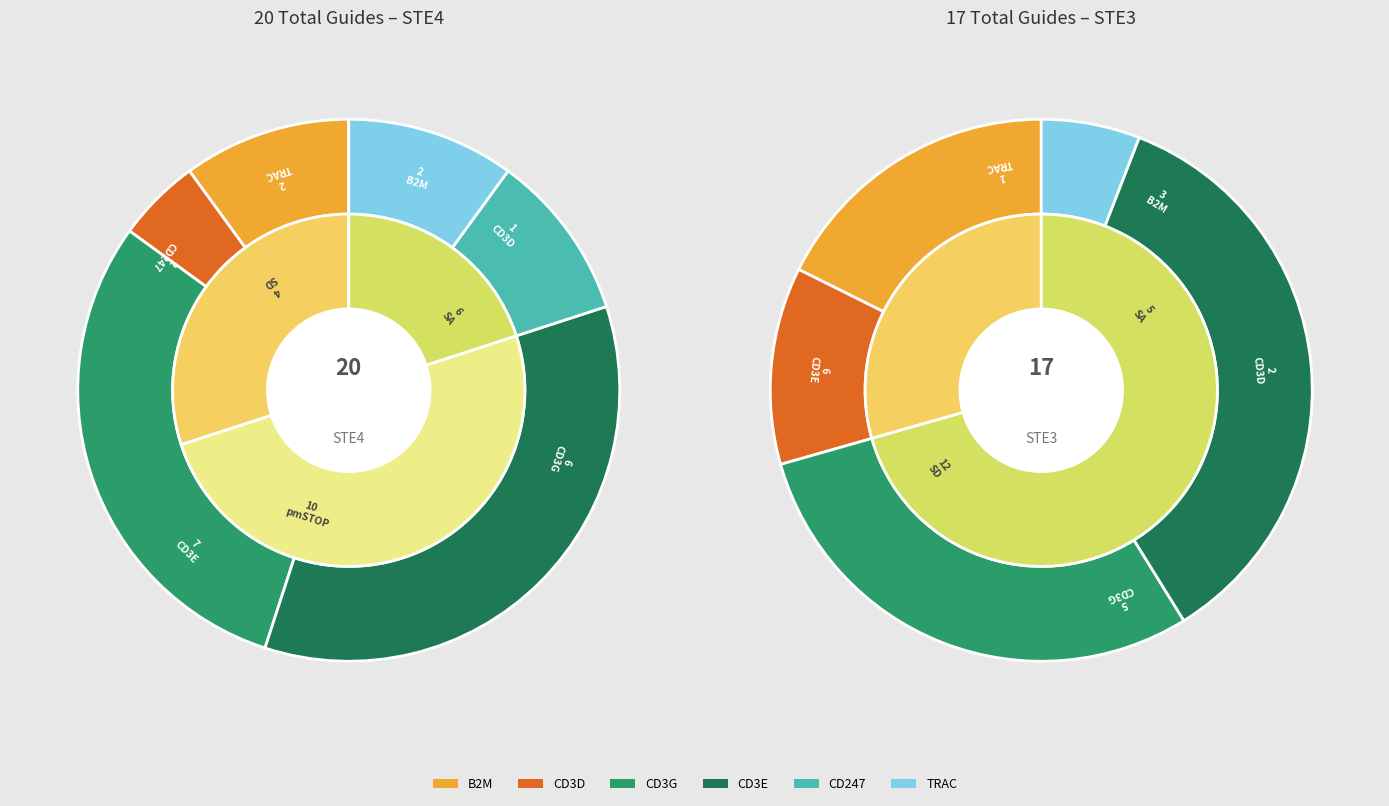

What is the largest slice in the pie chart?

STE3